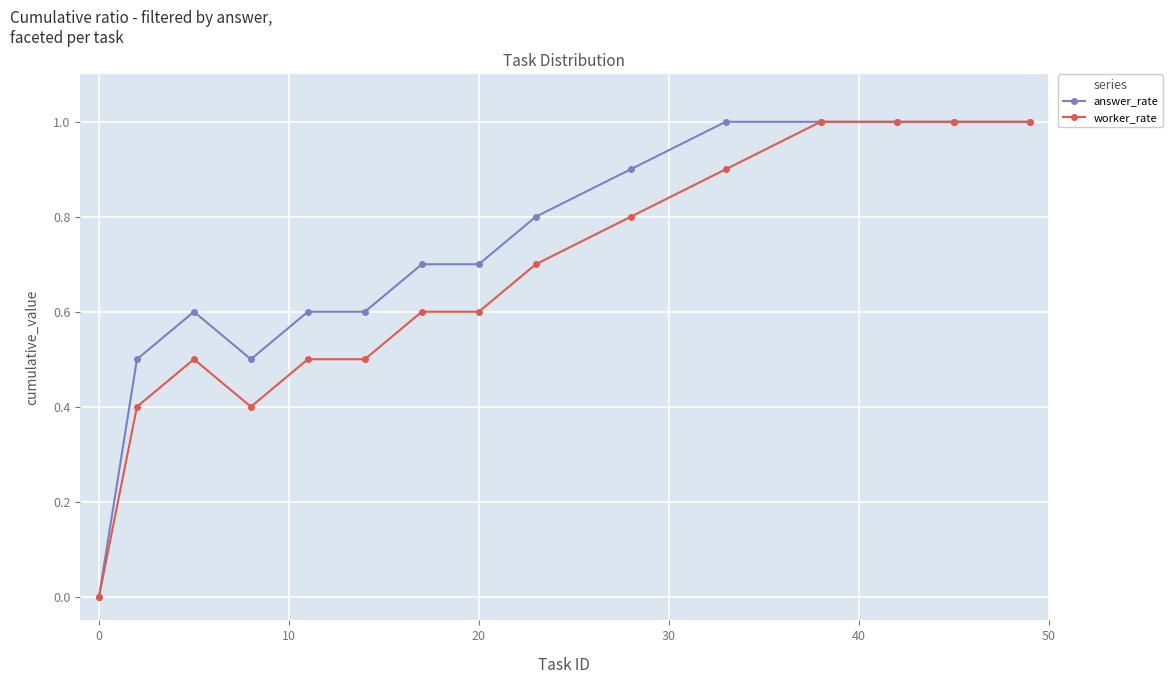

What is the highest value of the answer_rate series?

1.0